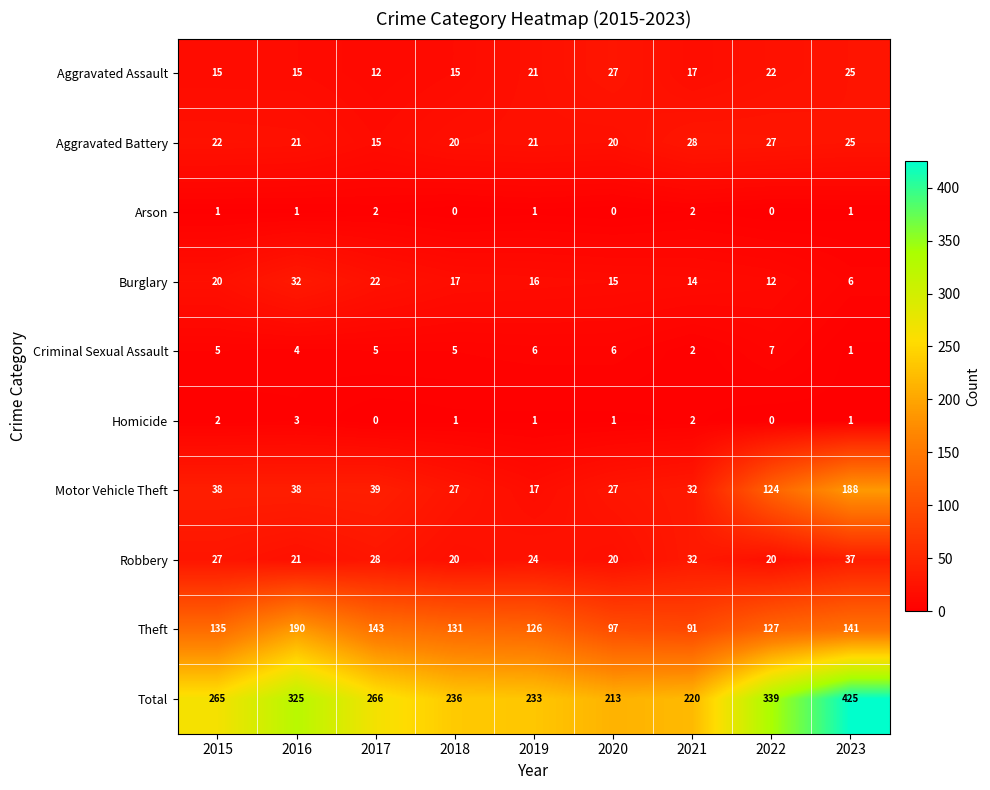

Which series has the widest spread of values?

Total